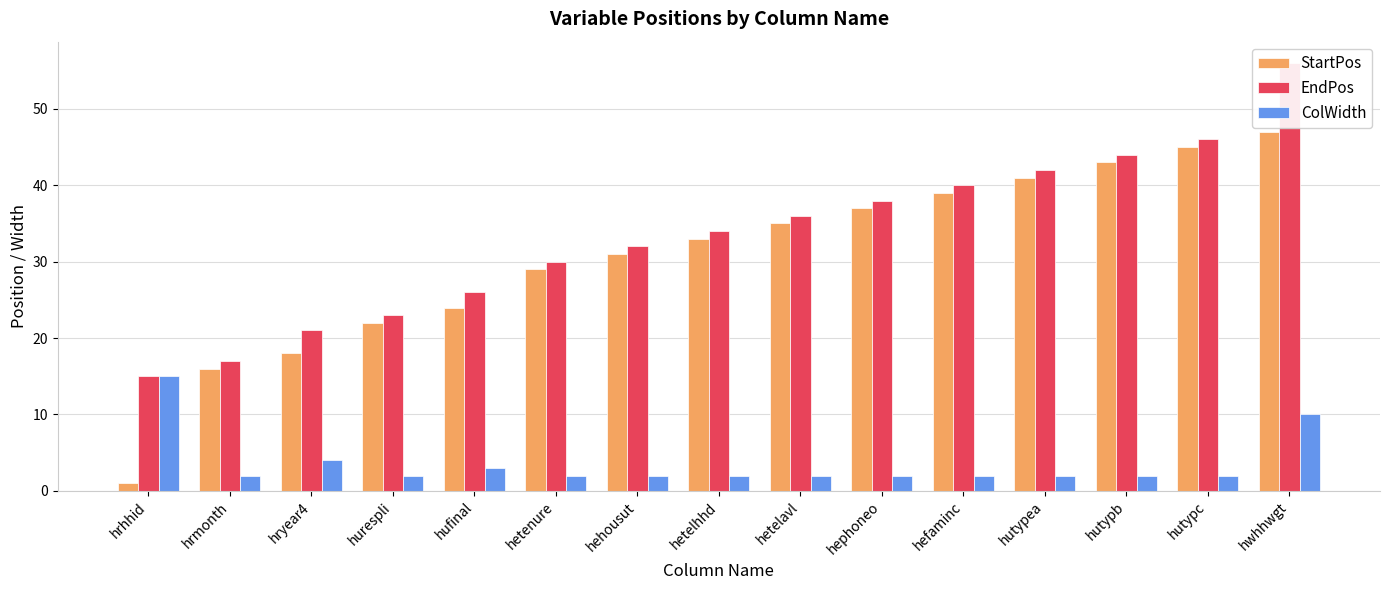

Does the chart contain any negative values?

No